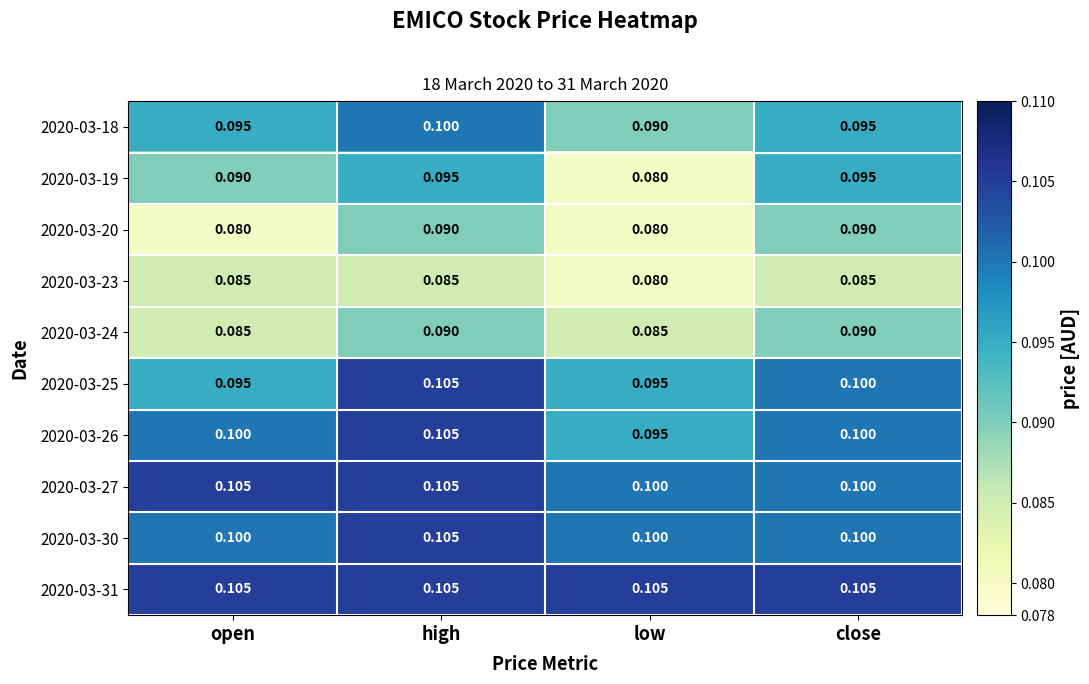

Which series has the widest spread of values?

2020-03-19